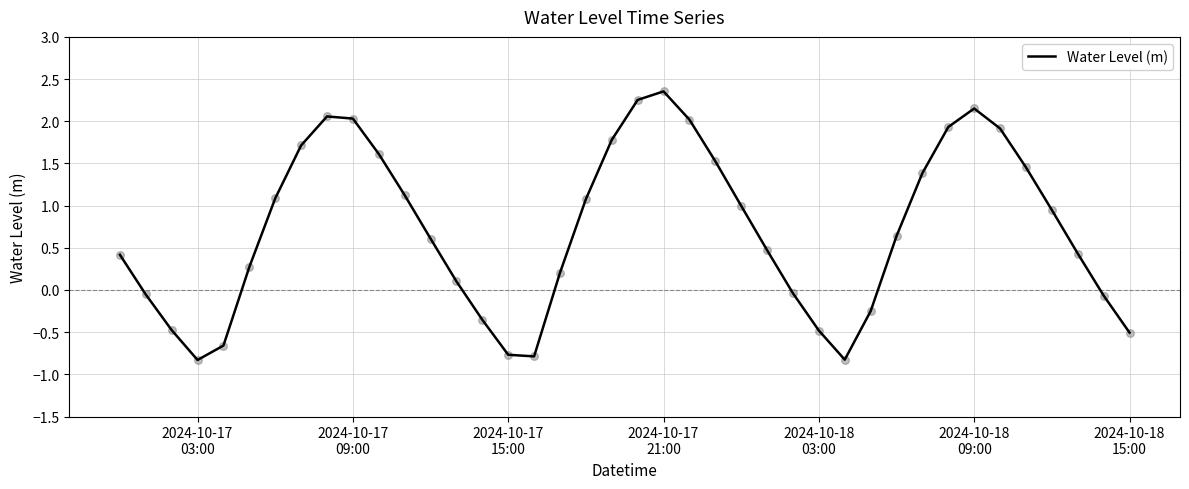

What is the minimum value shown in the chart?

-0.8